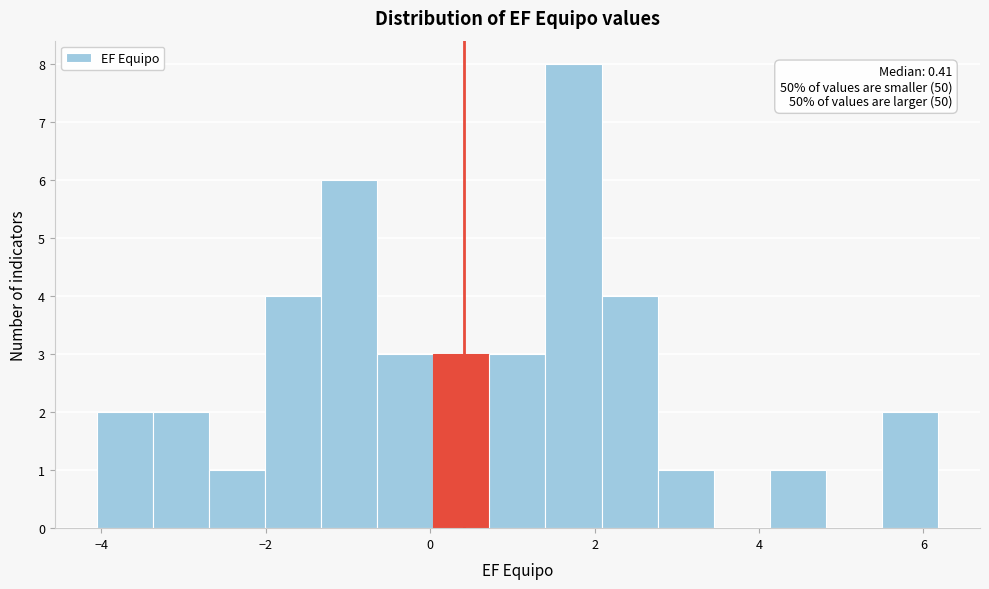

Read against the x-axis, roughly where is the centre of the tallest bar?

1.8